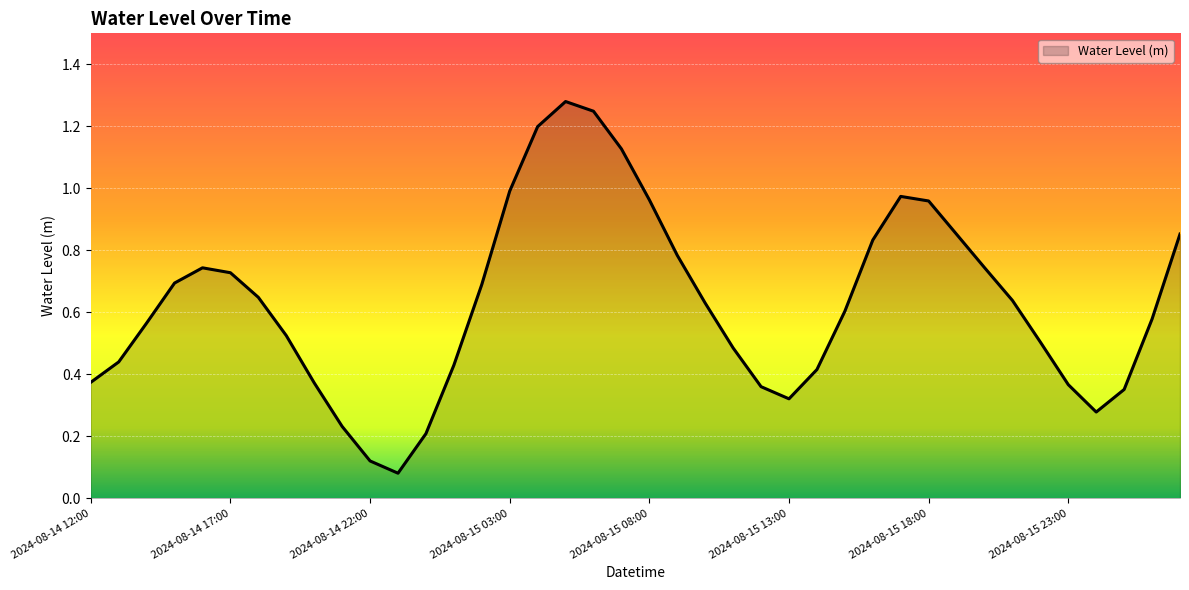

At which category does the chart reach its minimum across all series?

2024-08-14 23:00